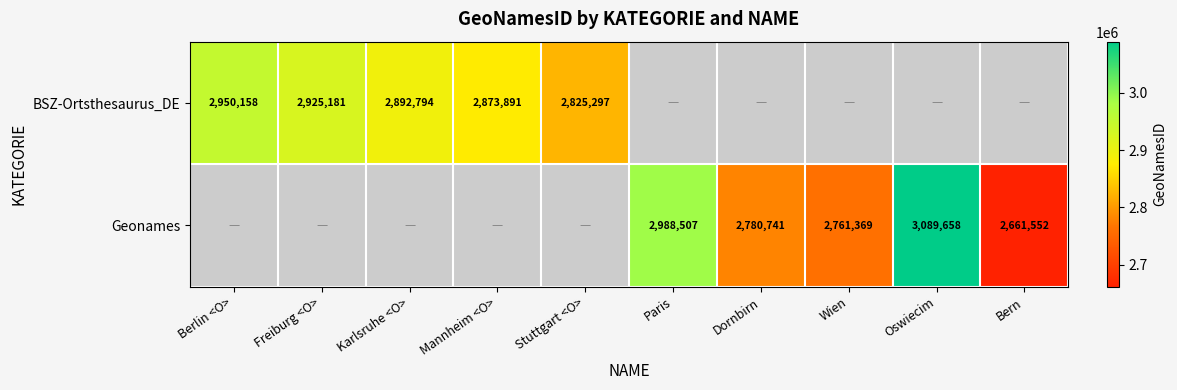

Is the value of BSZ-Ortsthesaurus_DE at Stuttgart <O> greater than the value of Geonames at Bern?

Yes